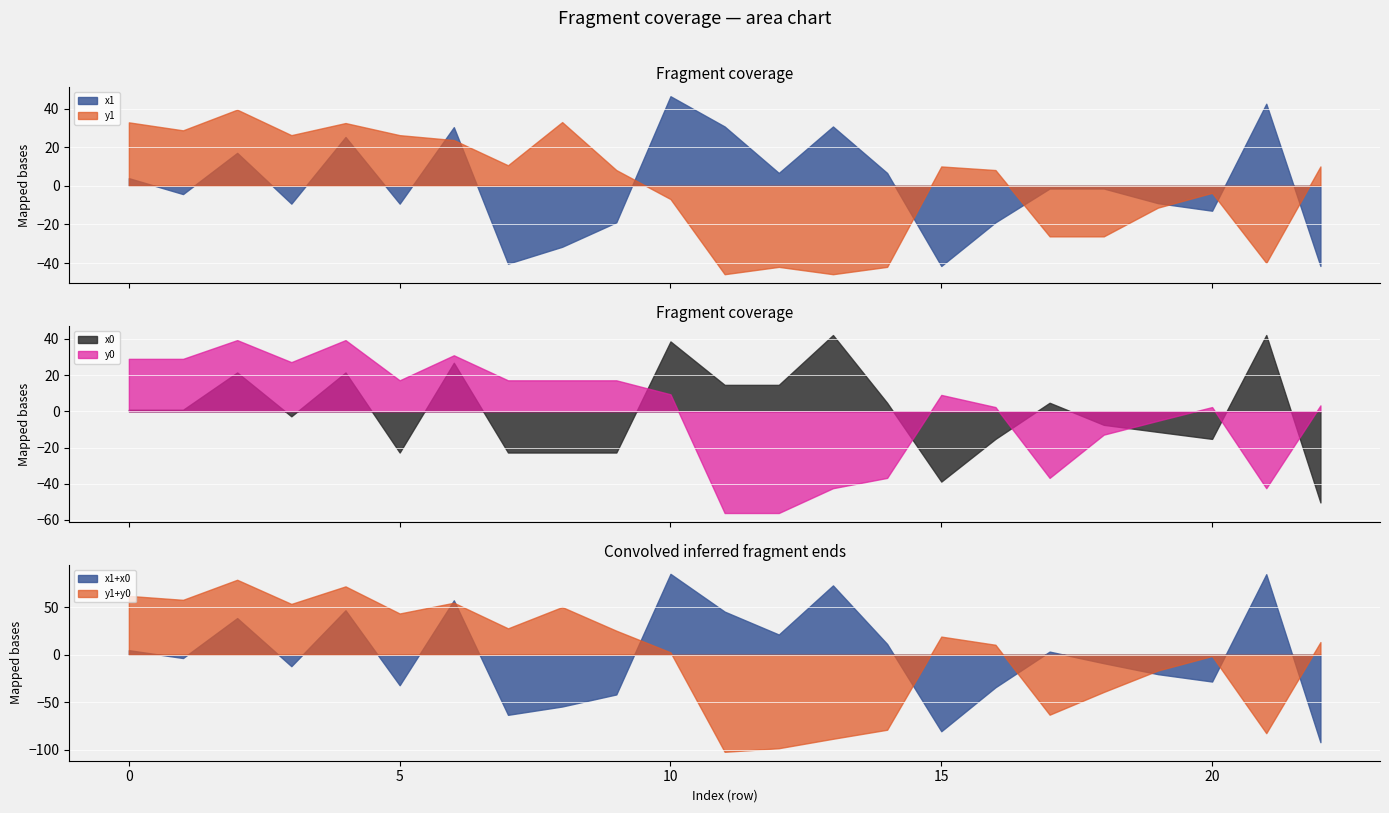

What is the minimum value for y1?

-45.8